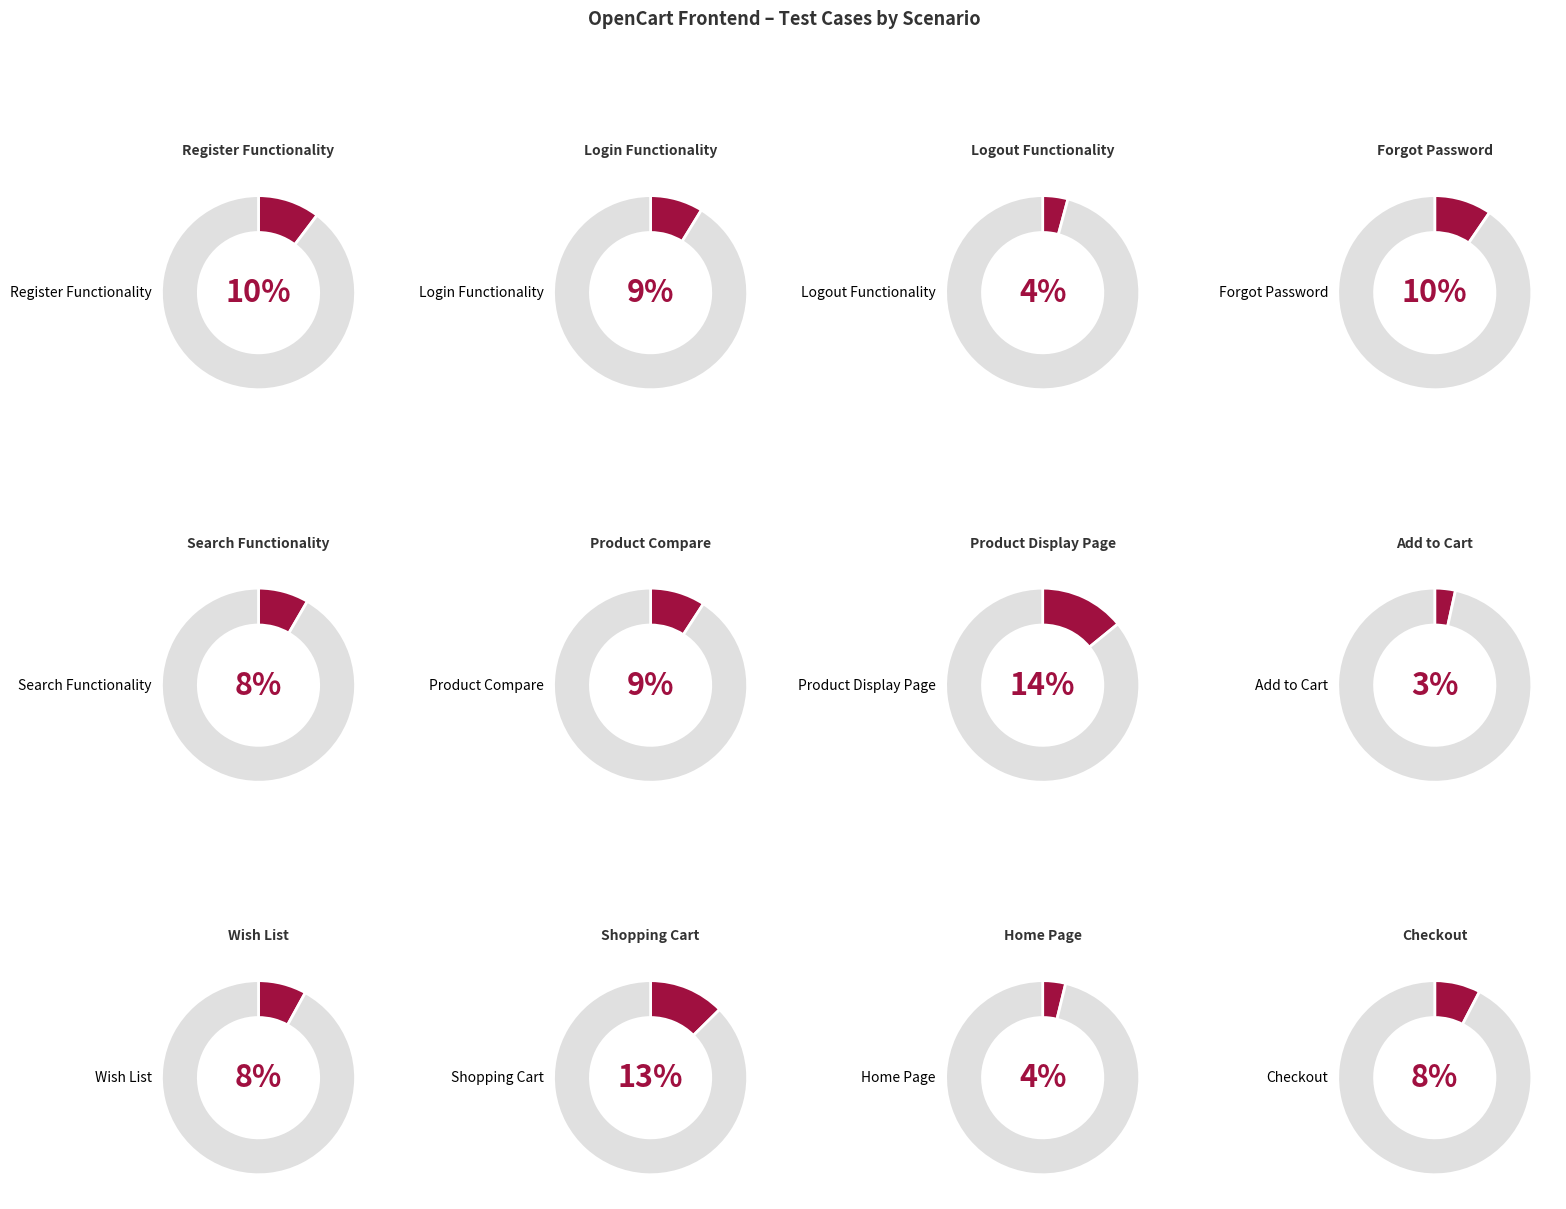

Count the number of slices in the pie.

12